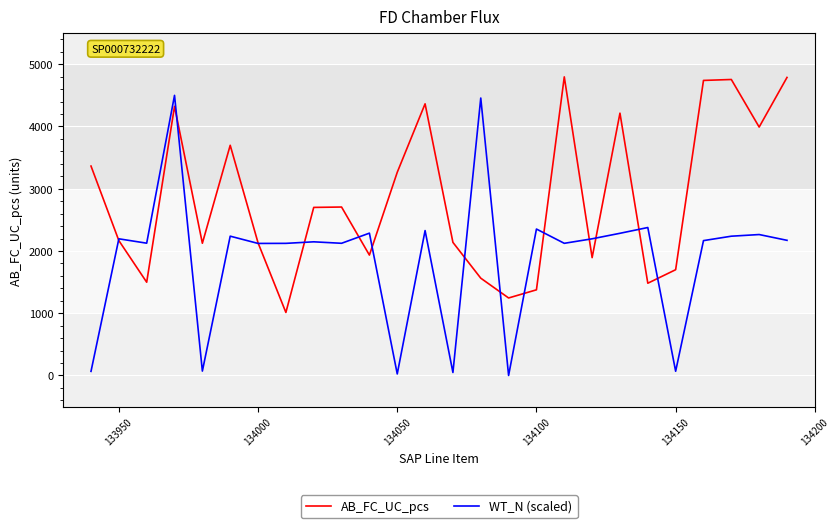

Which series has the largest total across all categories?

AB_FC_UC_pcs